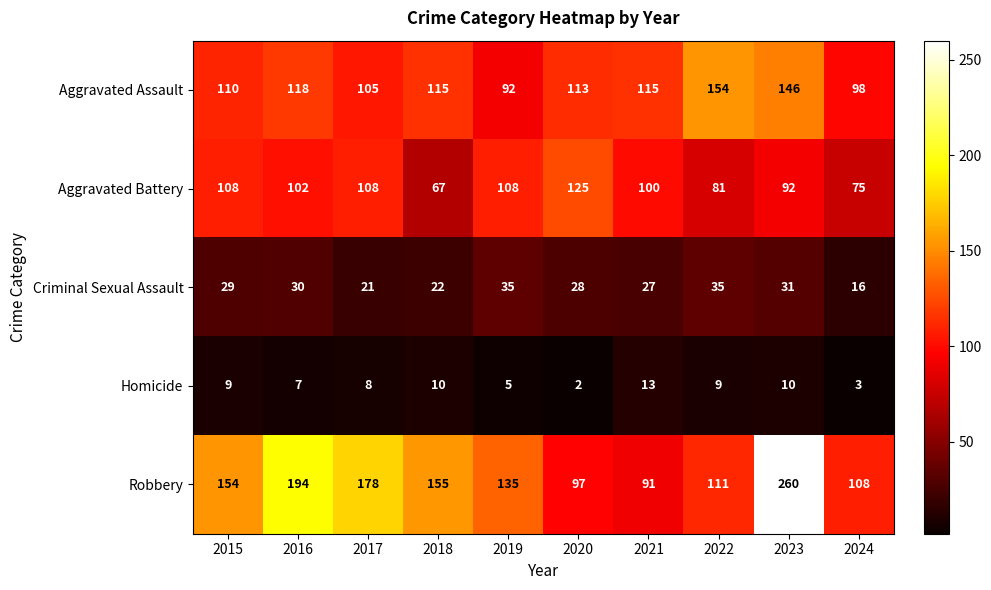

What is the sum of the Criminal Sexual Assault values at 2015 and 2021?

56